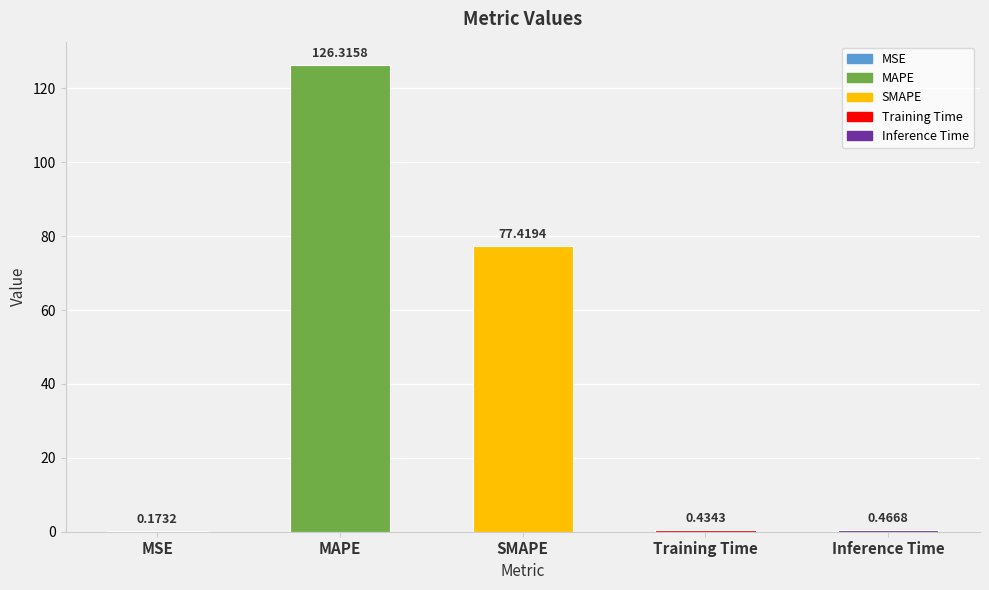

What is the difference between the values at Inference Time and SMAPE?

77.0